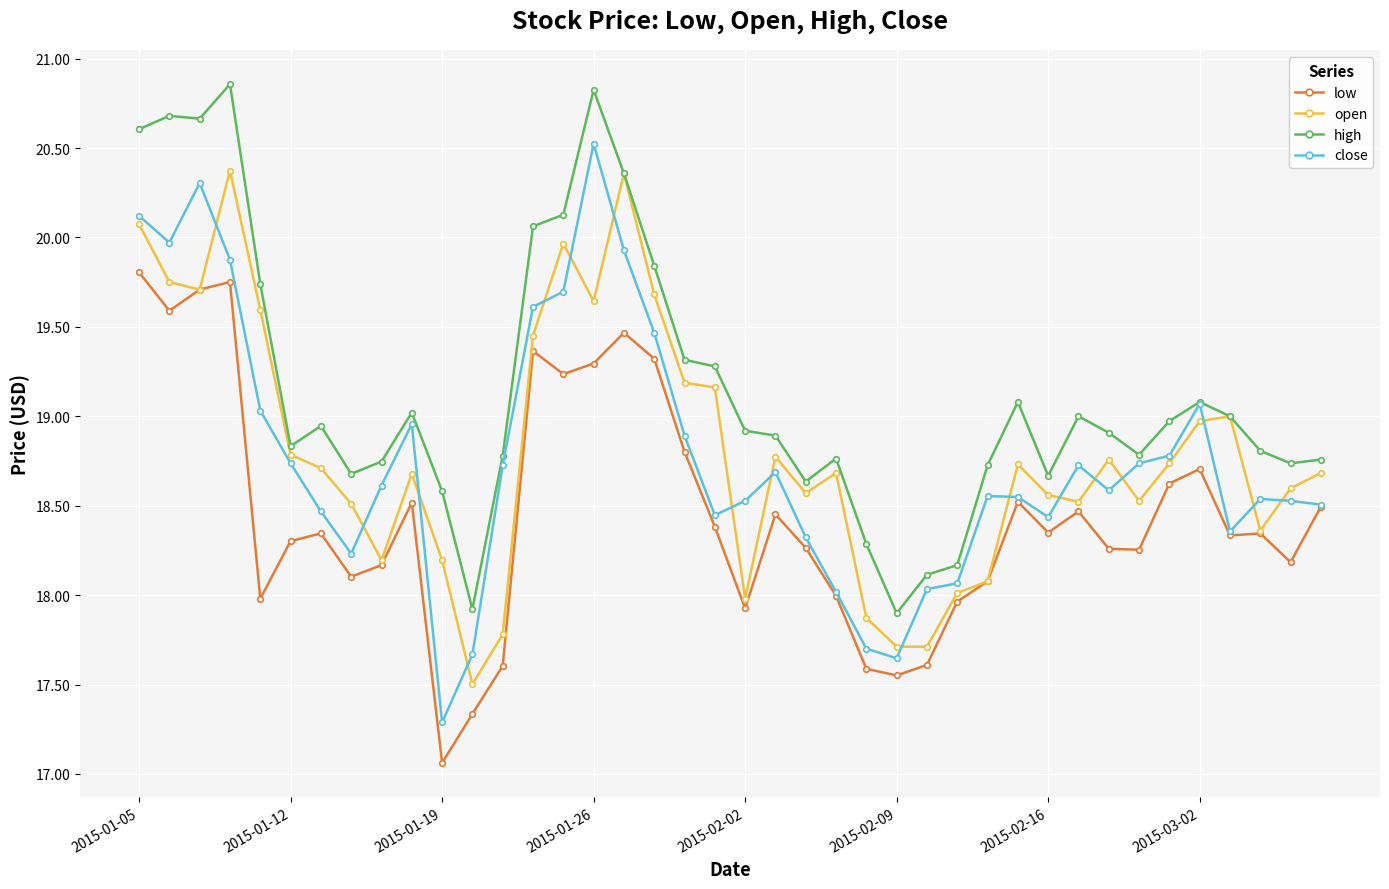

Which series has the largest total across all categories?

high